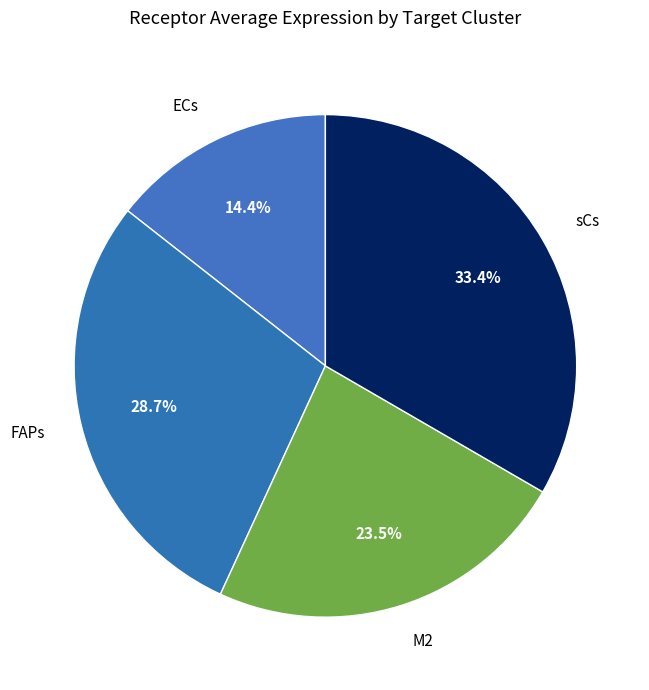

What percentage is the FAPs slice, to the nearest percent?

29%